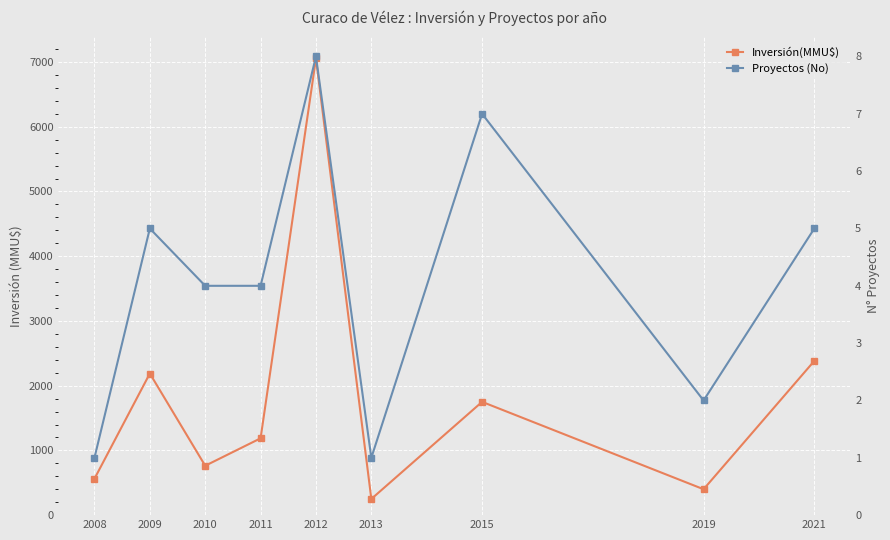

True or false: Proyectos (No) and Inversión(MMU$) cross at least once.

False